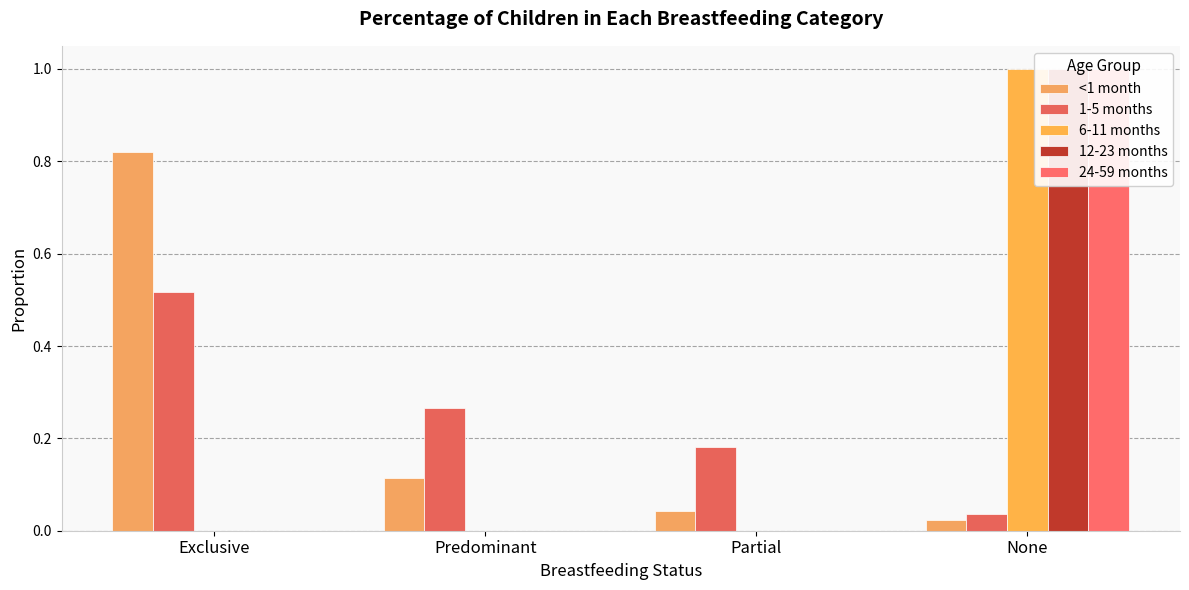

At Partial, list the series in order from largest to smallest.

1-5 months, <1 month, 6-11 months, 12-23 months, 24-59 months